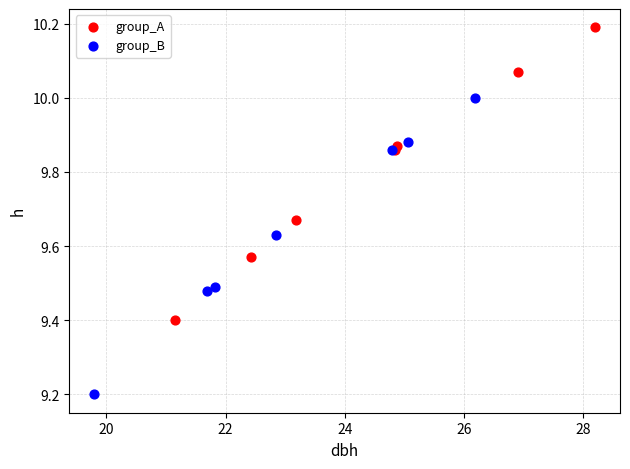

Which series reaches the minimum Y coordinate?

group_B